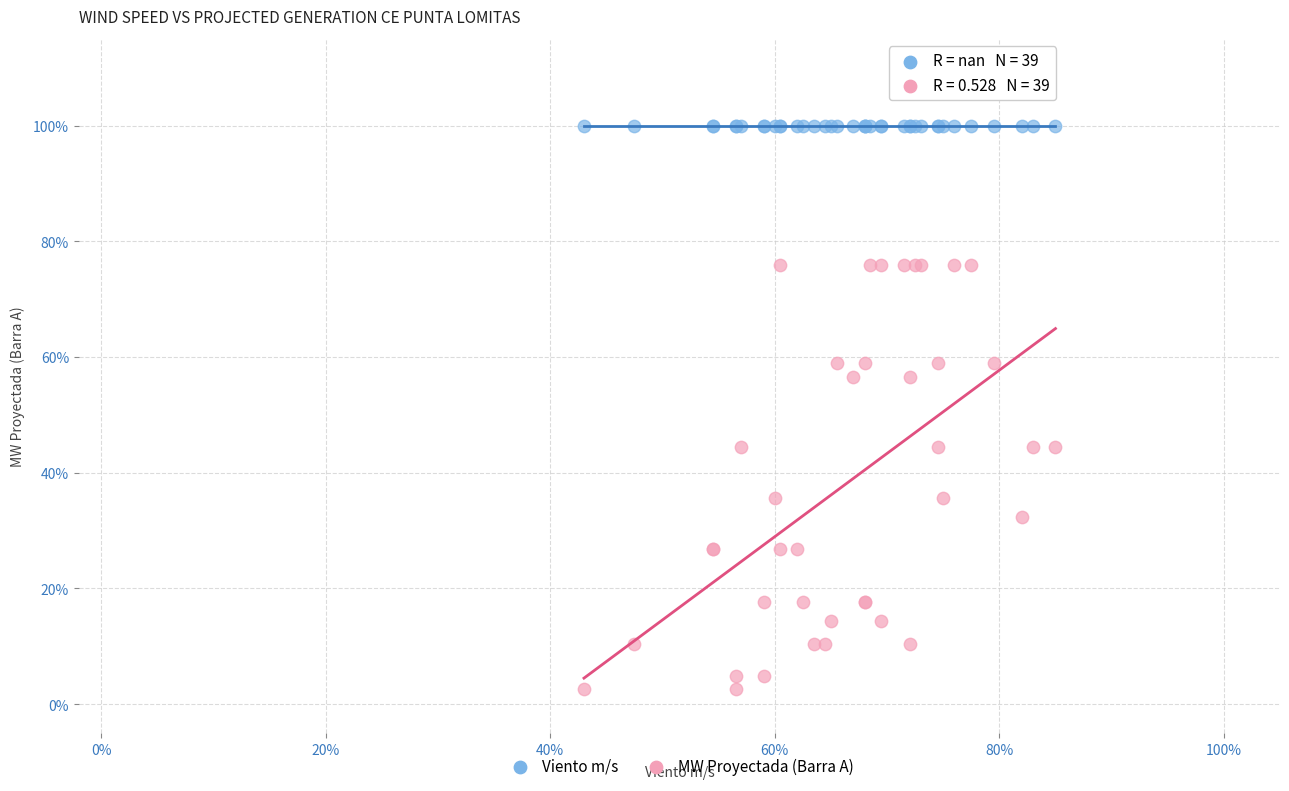

What are all the series names shown in the legend?

Viento m/s, MW Proyectada (Barra A)